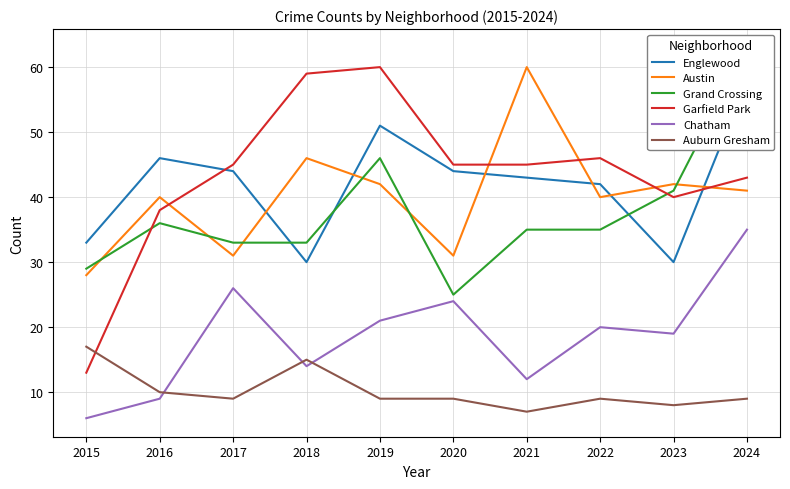

How many lines are shown in the chart?

6